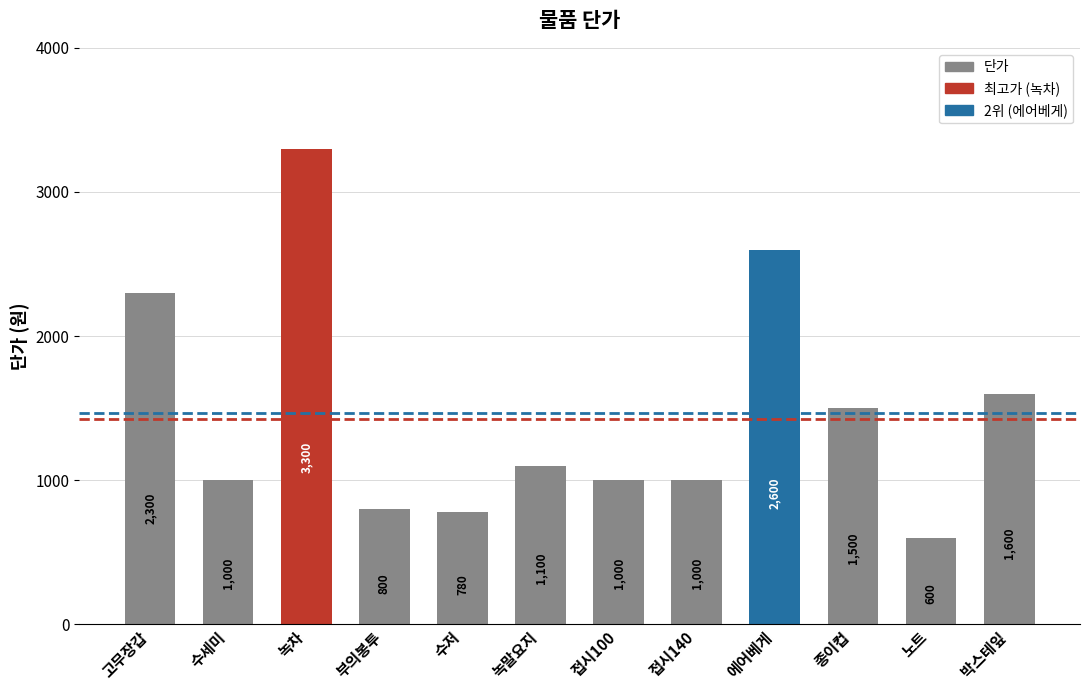

Reading left to right, list all the values displayed in this chart.

고무장갑=2300	수세미=1000	녹차=3300	부의봉투=800	수저=780	녹말요지=1100	접시100=1000	접시140=1000	에어베게=2600	종이컵=1500	노트=600	박스테잎=1600